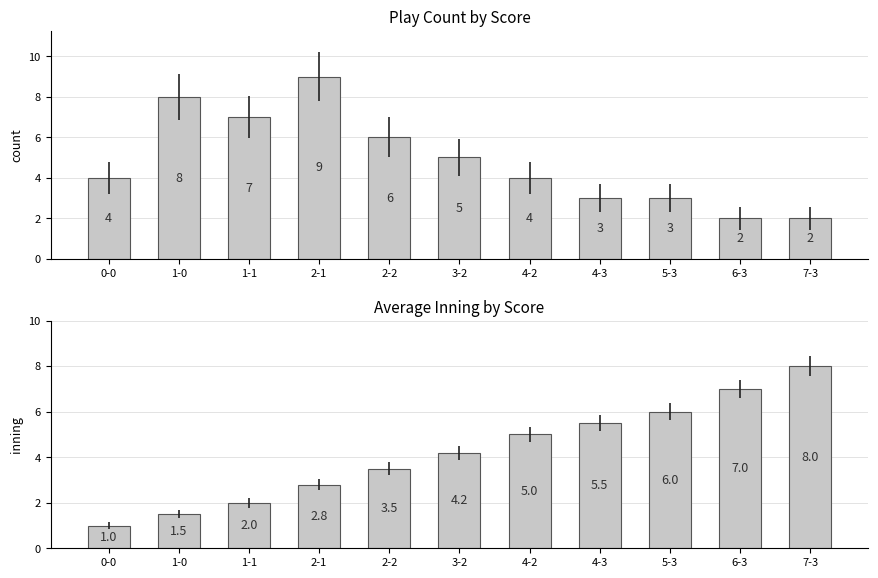

What is the highest value of the Play Count series?

9.0